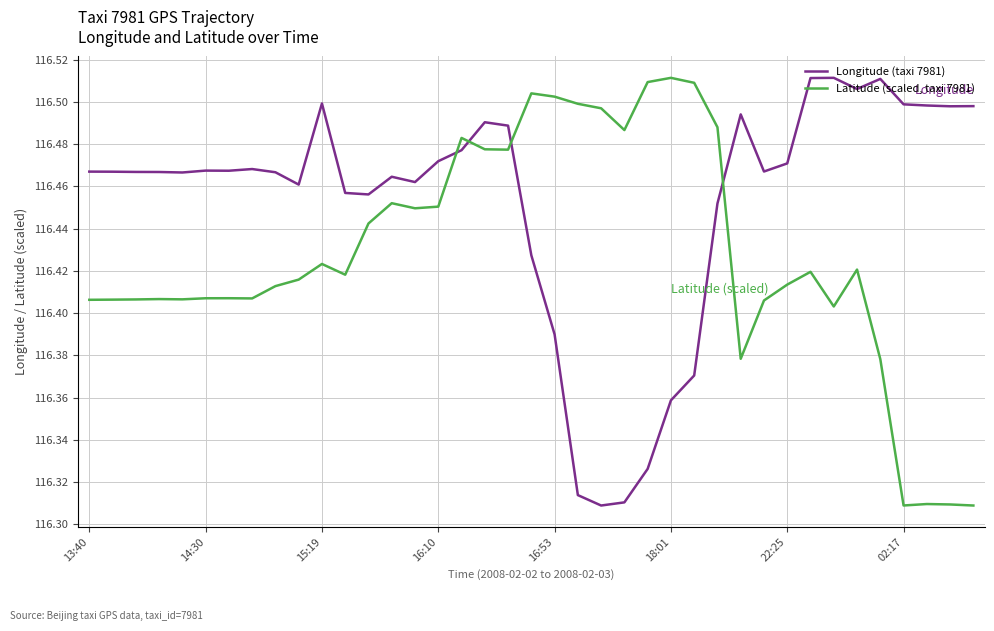

True or false: Longitude (taxi 7981) and Latitude (scaled, taxi 7981) cross at least once.

True